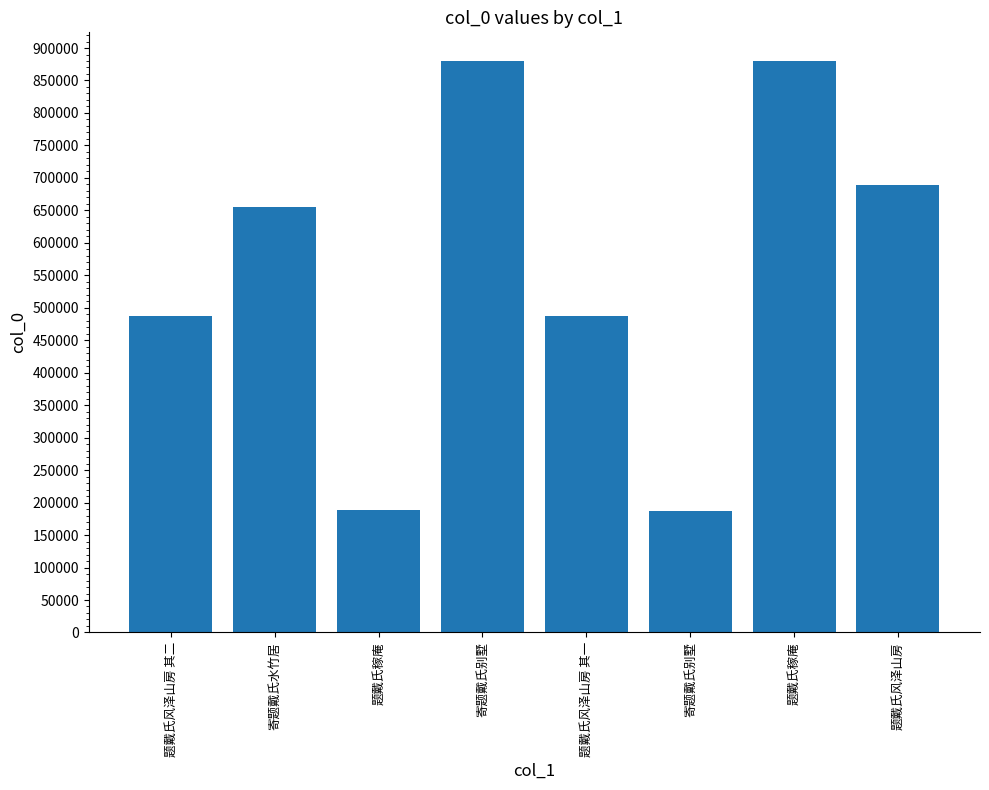

Which has a higher value, 题戴氏稼庵 or 题戴氏风泽山房 其二?

题戴氏稼庵